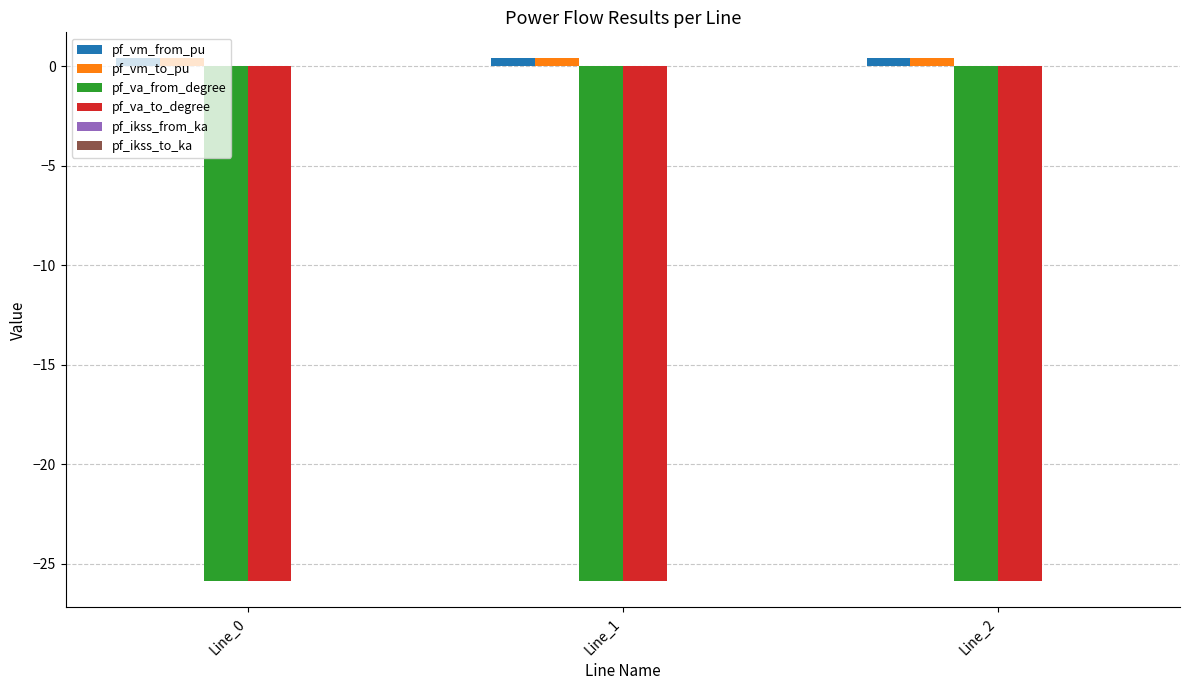

What is the average value of the pf_va_from_degree series?

-25.9